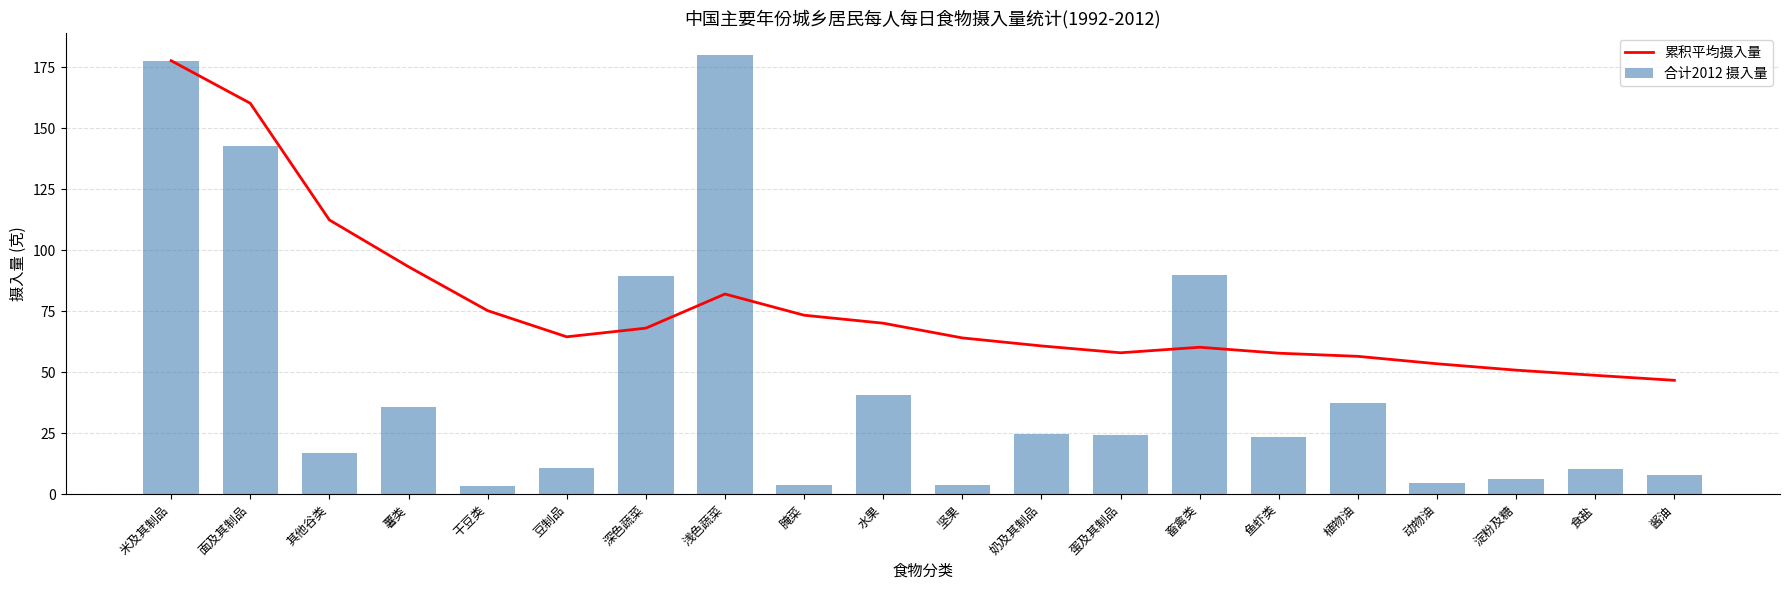

Is the value of 合计2012 摄入量 at 植物油 greater than the value of 累积平均摄入量 at 豆制品?

No